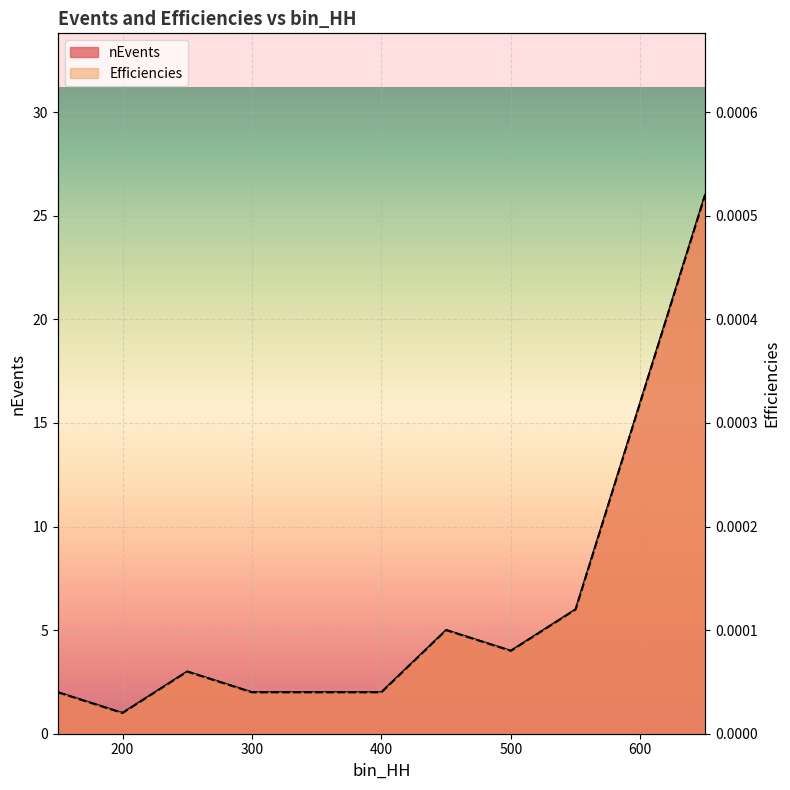

Is the value of nEvents at 650 greater than the value of Efficiencies at 300?

Yes